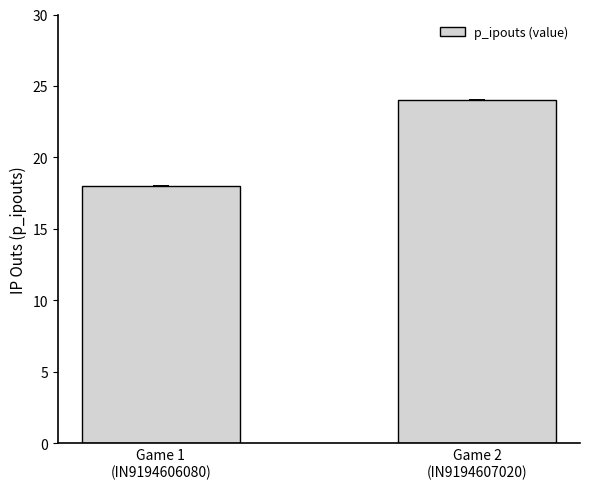

What is the minimum value shown in the chart?

18